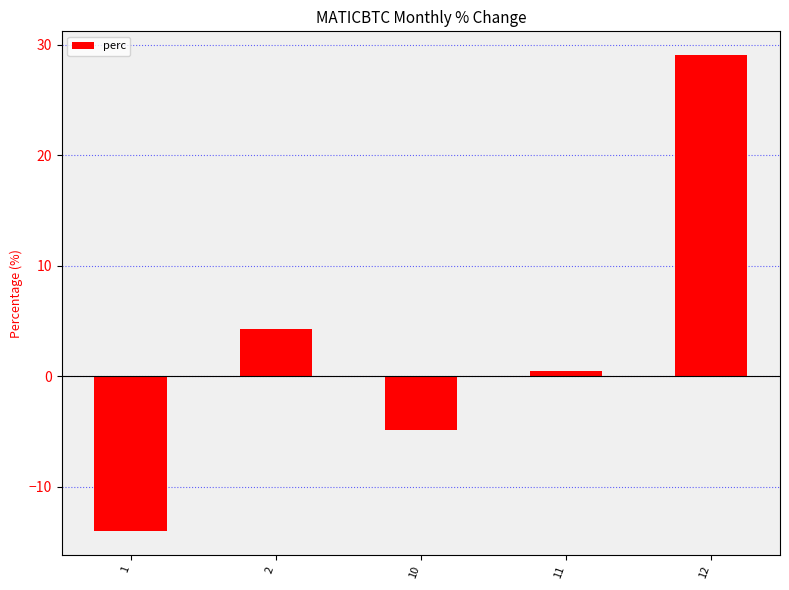

How many values are below 0?

2